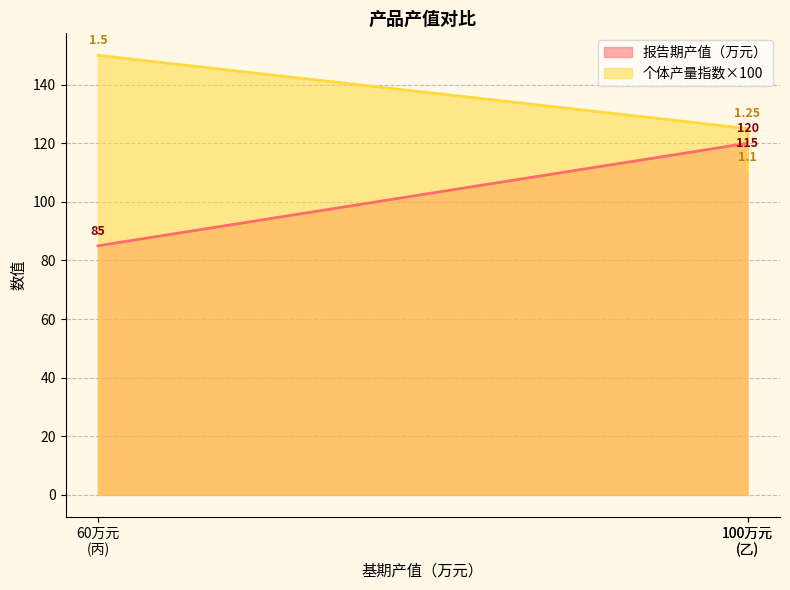

What is the maximum value for 报告期产值（万元）_line?

120.0